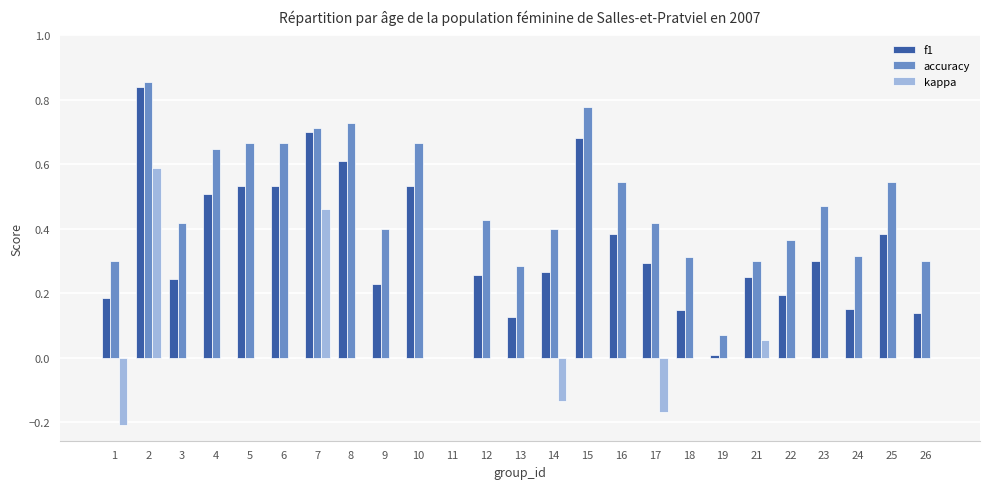

Which series has the largest total across all categories?

accuracy